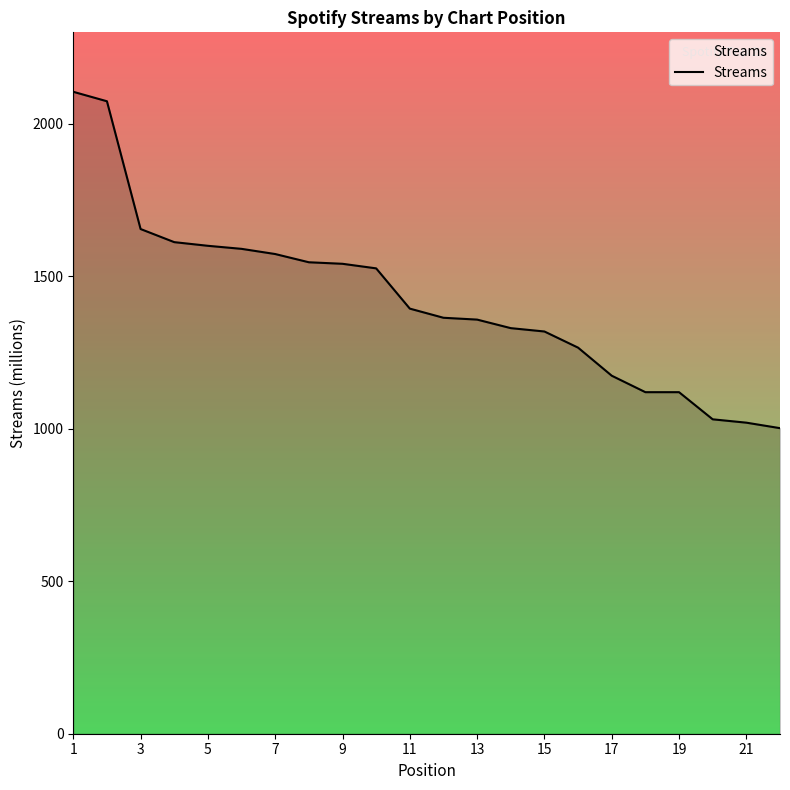

What is the average value?

1424